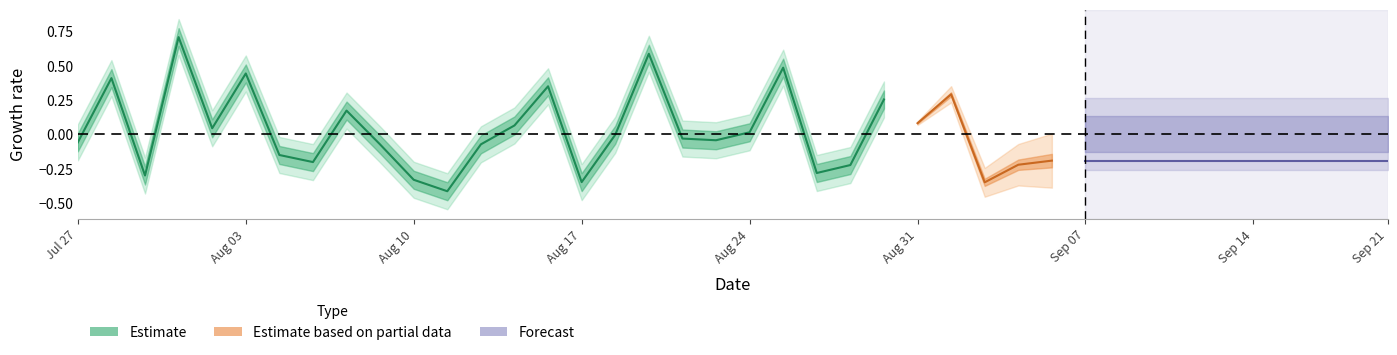

What is the difference between the highest and lowest values at 8?

0.7